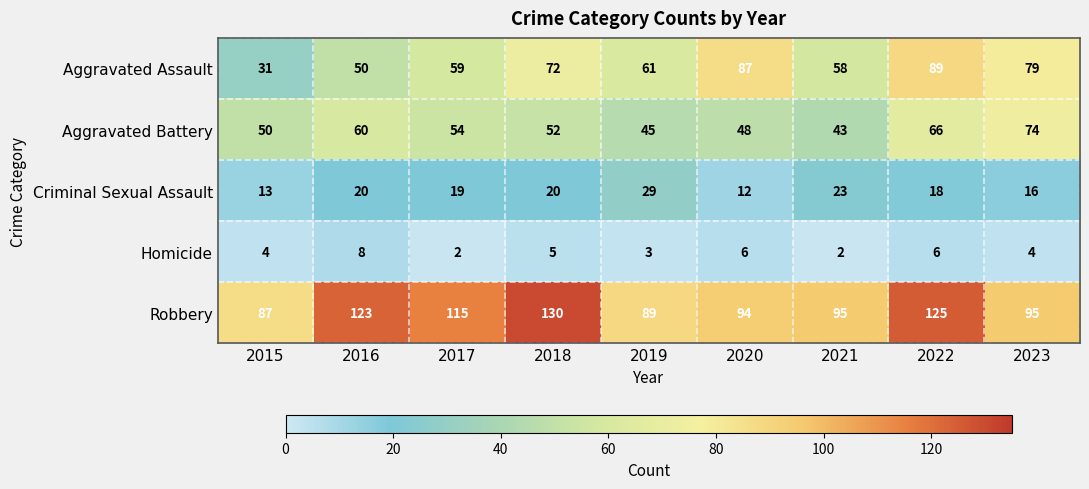

What is the spread (max minus min) of values at 2016?

115